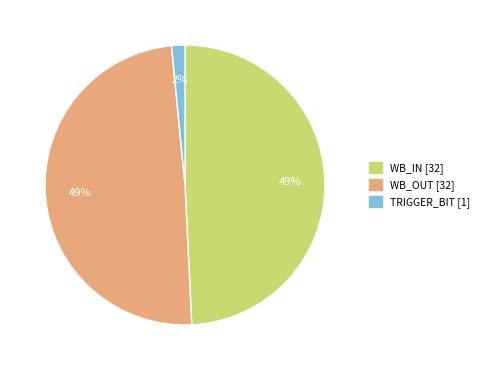

To the nearest percent, what is the combined percentage of TRIGGER_BIT and WB_OUT?

51%